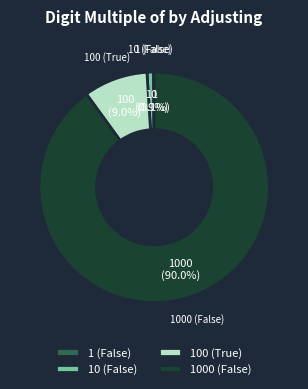

What portion of the pie excludes 100 (True)?

91.0%